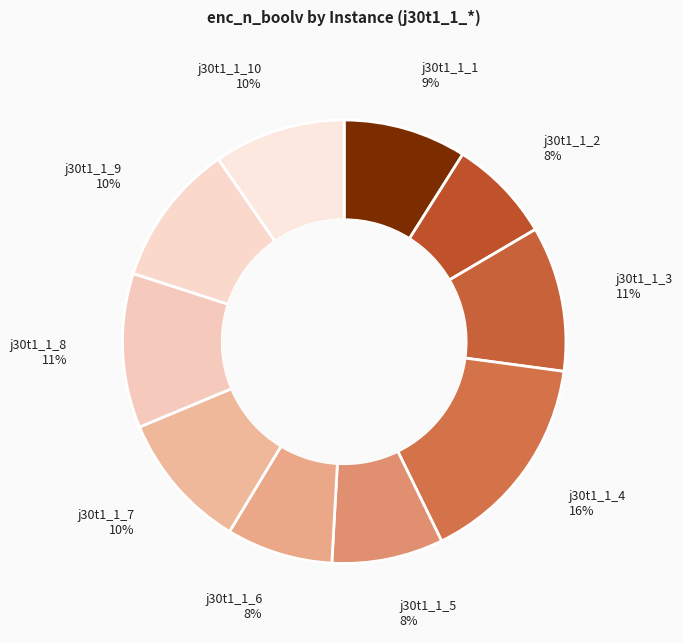

Count the number of slices in the pie.

10